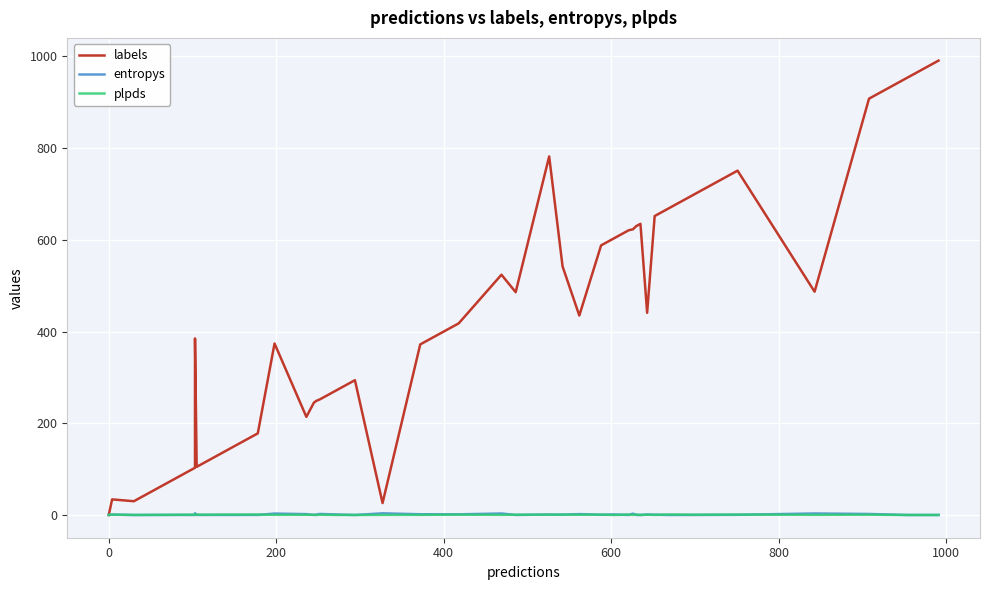

True or false: plpds has a value of 0.0 at 39.

False